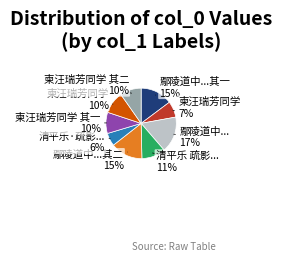

To the nearest percent, what is the average slice percentage?

11%